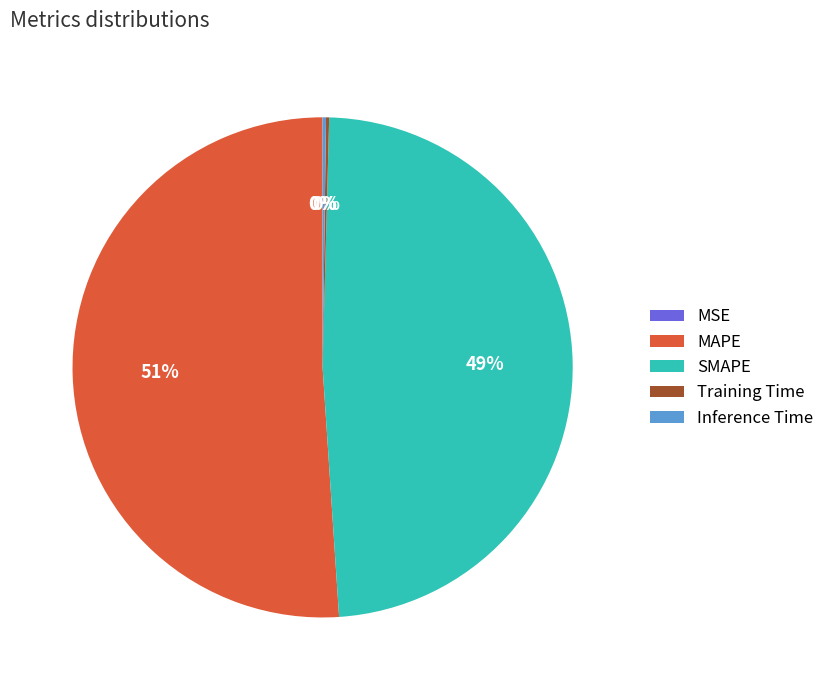

To the nearest percent, what is the average slice percentage?

20%